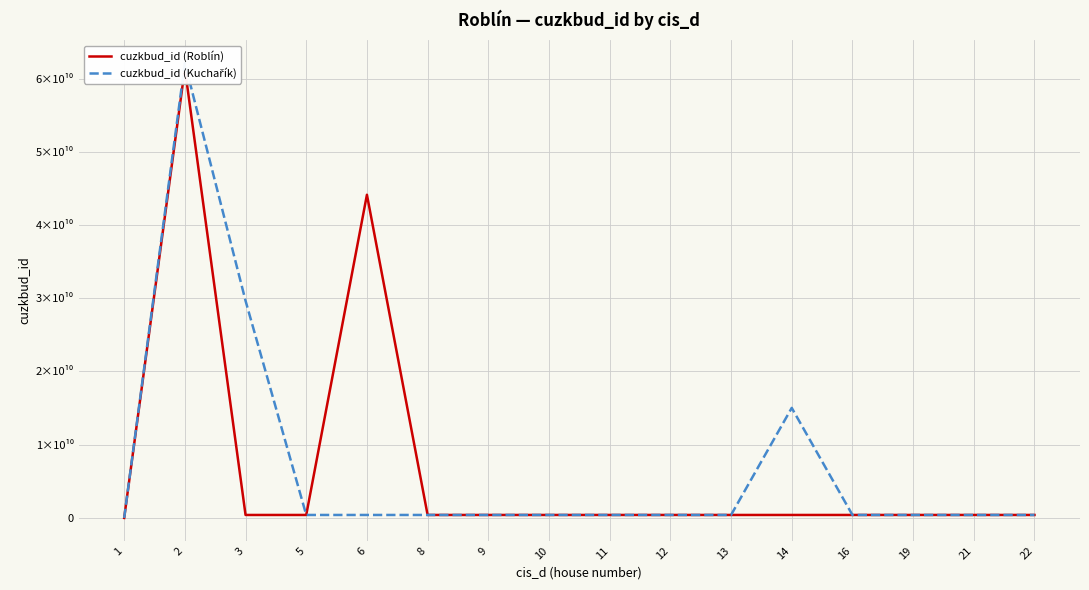

Which series ends up on top after the final intersection of cuzkbud_id (Kuchařík) and cuzkbud_id (Roblín)?

cuzkbud_id (Kuchařík)